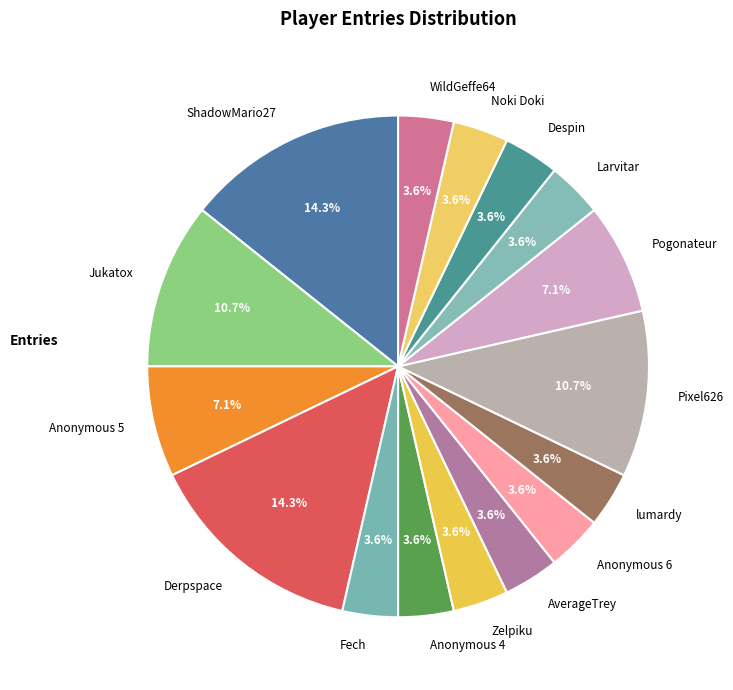

What is the ratio of the value at ShadowMario27 to the value at lumardy?

4.0